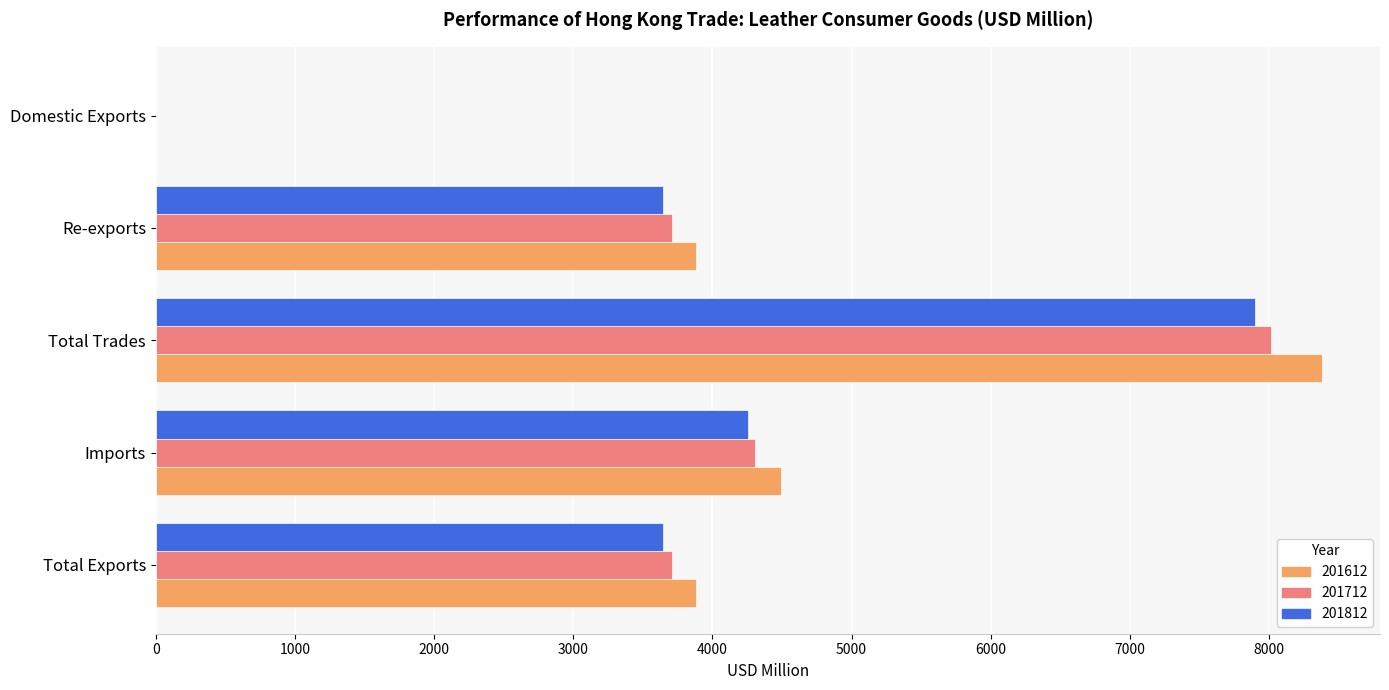

What is the maximum value for 201612?

8378.7